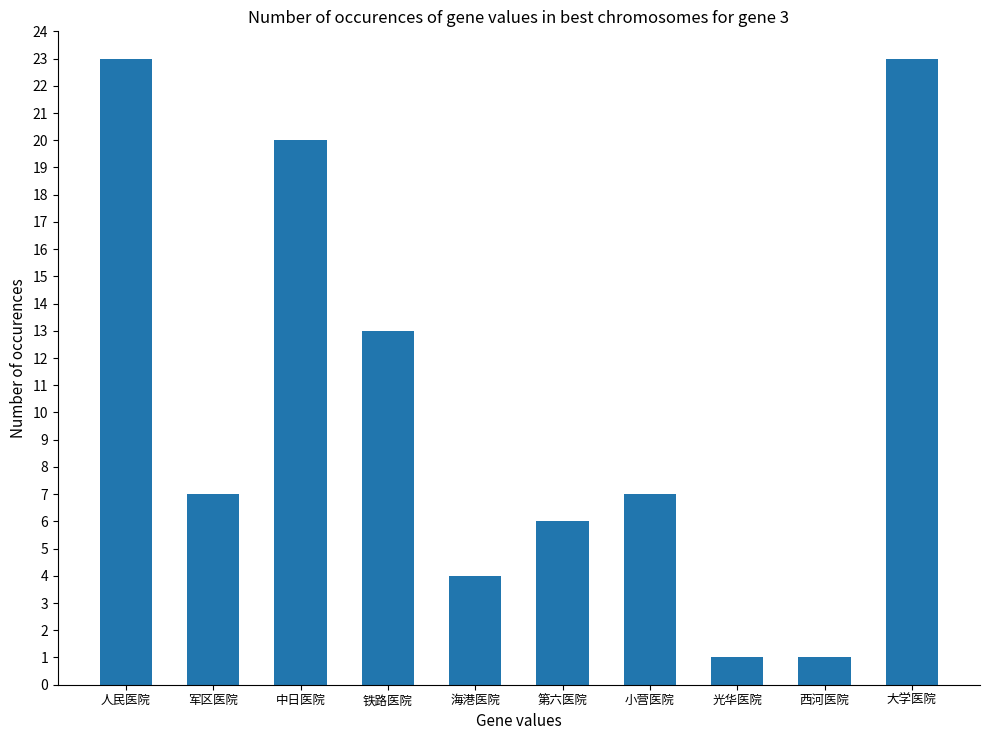

The chart shows a value of 1 at 光华医院. True or false?

True